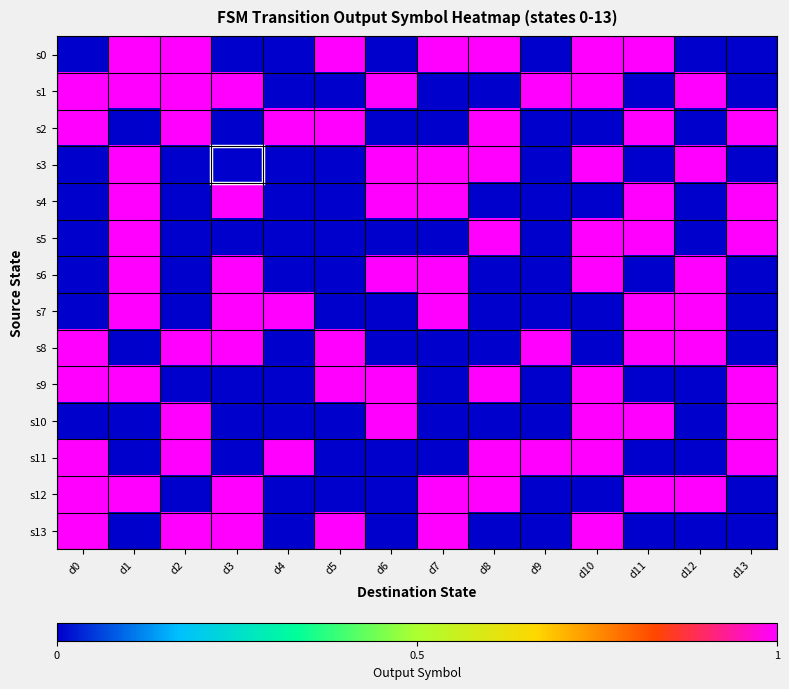

Which label corresponds to the largest value in the chart?

d1